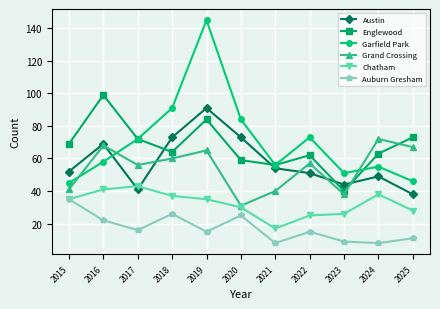

Which series has the widest spread of values?

Garfield Park